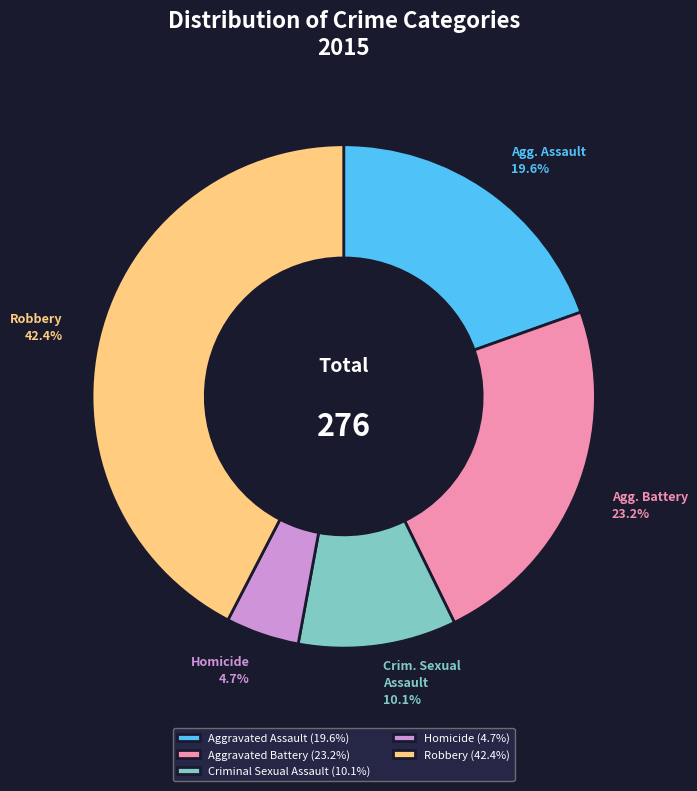

To the nearest percent, what is the difference between the Criminal Sexual Assault and Robbery slice percentages?

32%